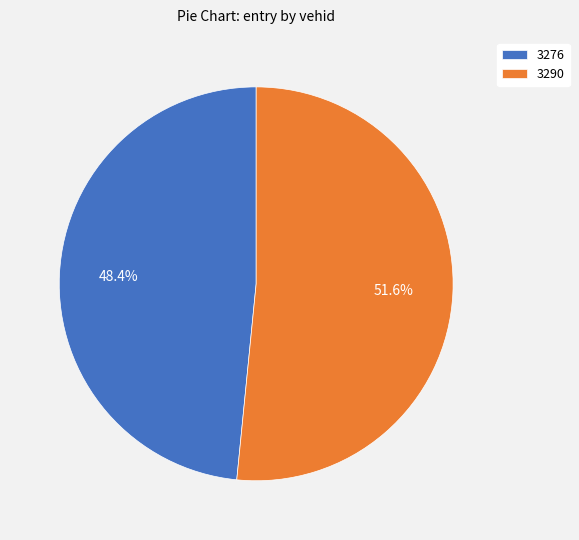

To the nearest percent, what is the difference between the 3290 and 3276 slice percentages?

3%